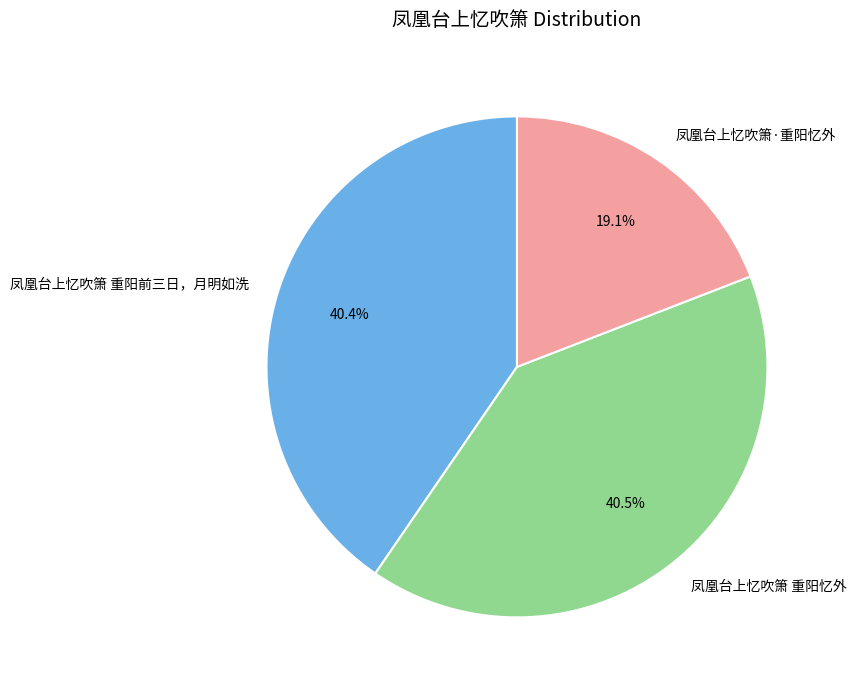

The 凤凰台上忆吹箫·重阳忆外 slice represents 19% of the pie. True or false?

True